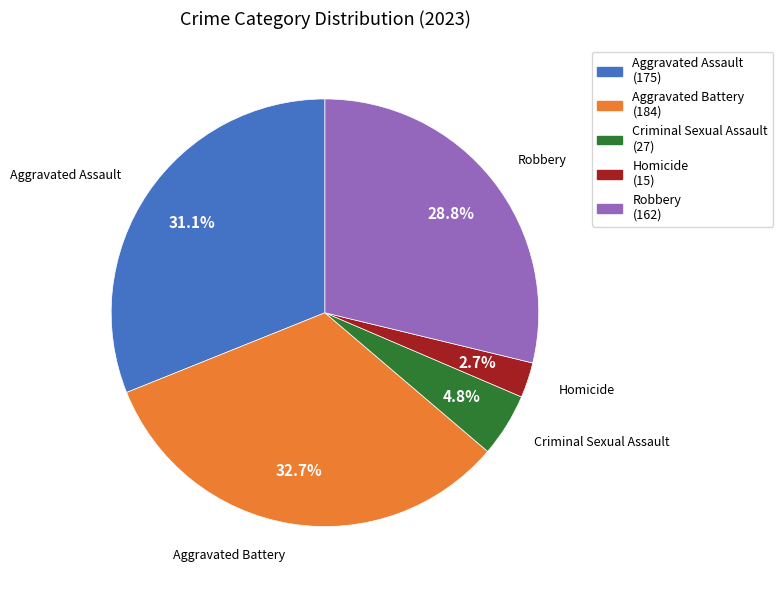

How many segments does this pie chart have?

5